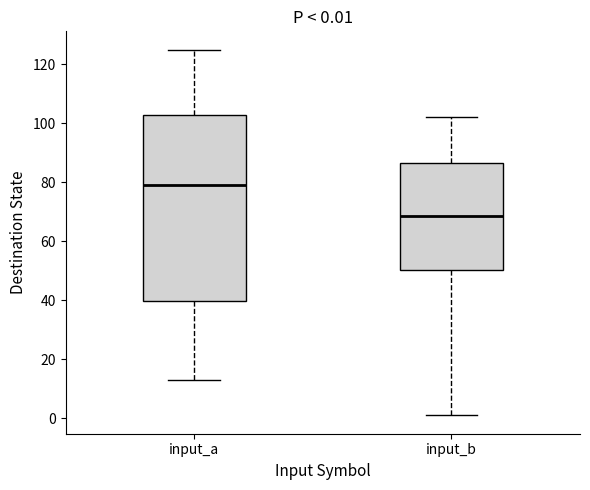

Which box's median line is the highest?

input_a